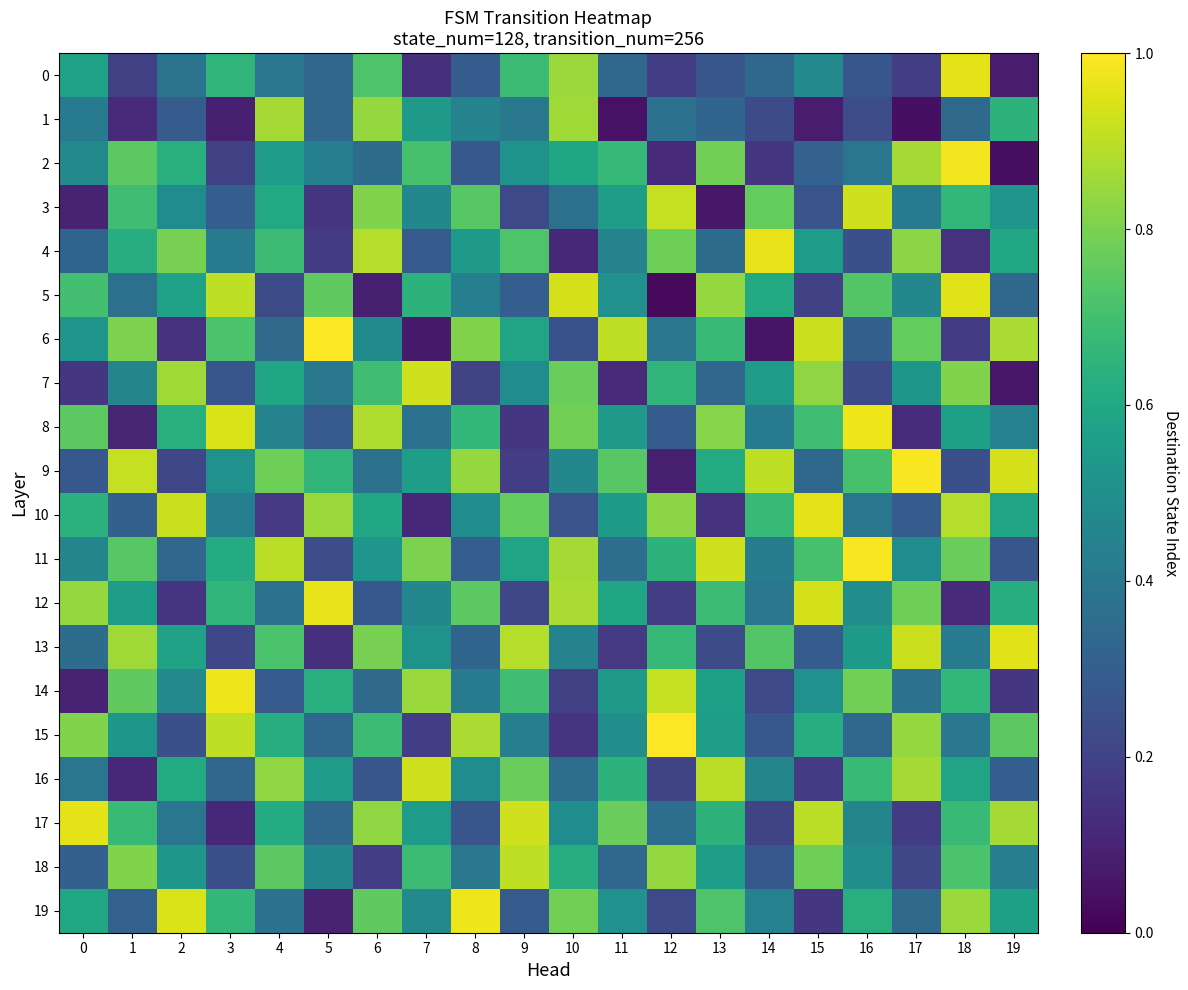

At which category does the chart reach its minimum across all series?

12